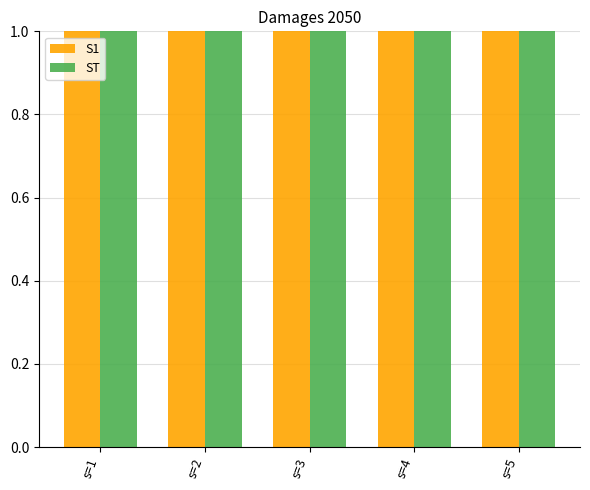

At which category does the chart reach its minimum across all series?

s=1